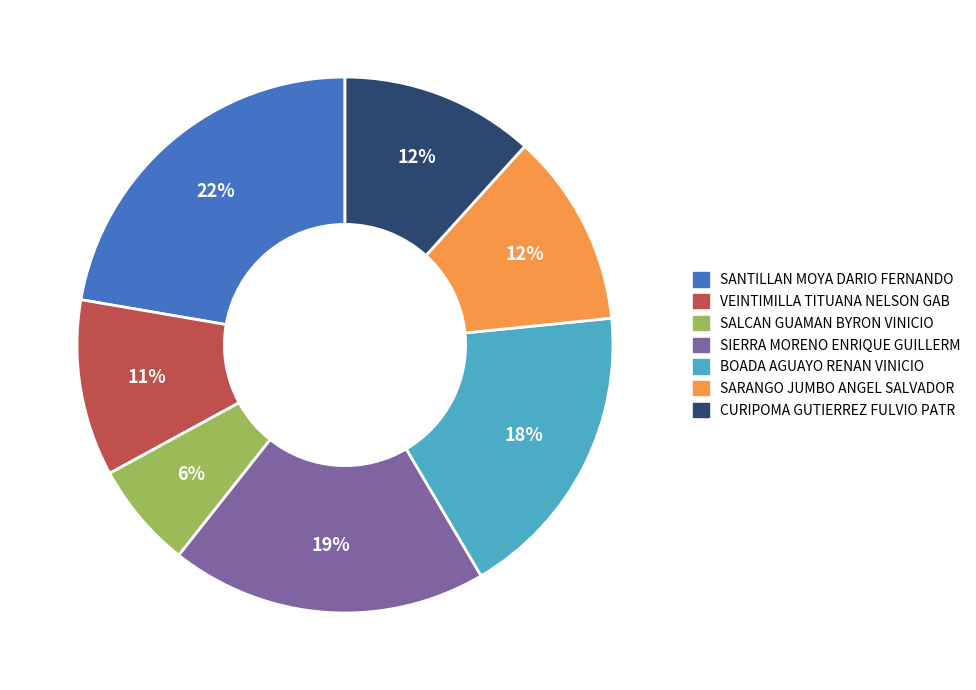

Is there a majority slice in this chart?

No